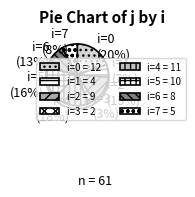

Which has a higher value, i=2 or i=6?

i=2